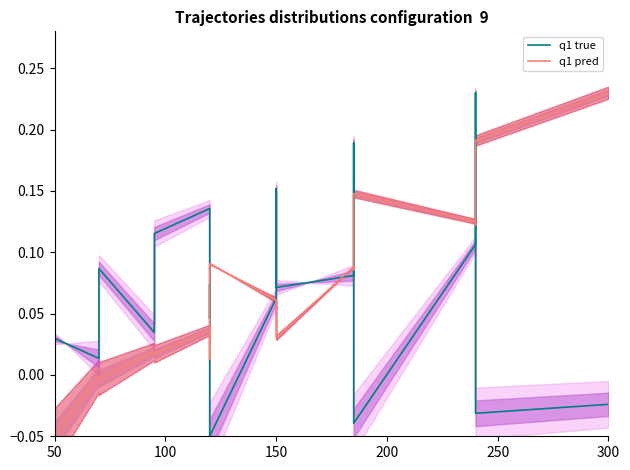

Reading right to left, transcribe all the data shown in this chart.

q1 true: -0.0	-0.0	0.2	0.1	-0.0	0.2	0.1	0.1	0.2	0.1	-0.1	0.1	0.0	0.1	0.1	0.0	0.1	0.0	0.0
q1 pred: 0.2	0.2	0.1	0.1	0.1	0.1	0.1	0.0	0.1	0.1	0.1	0.0	0.0	0.0	0.0	0.0	-0.0	-0.0	-0.1